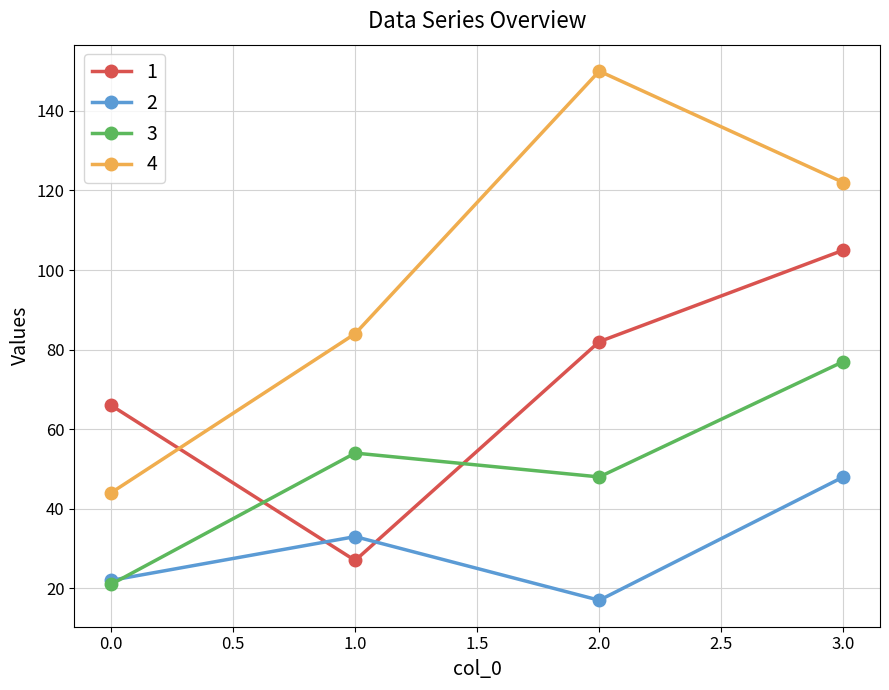

How many 3 values are between 48 and 77?

3